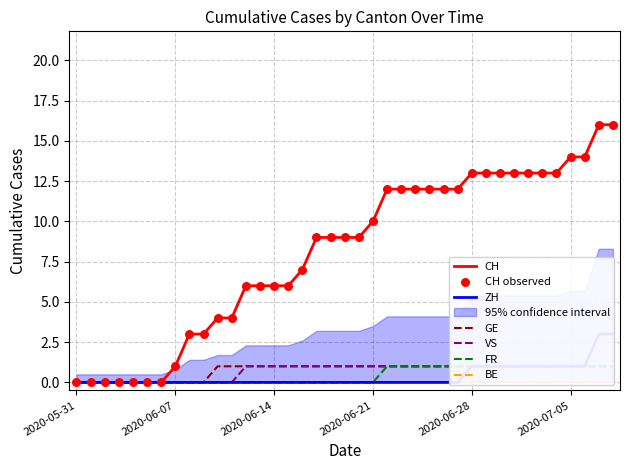

Is the value of VS at 2020-06-16 greater than the value of FR at 2020-06-01?

Yes